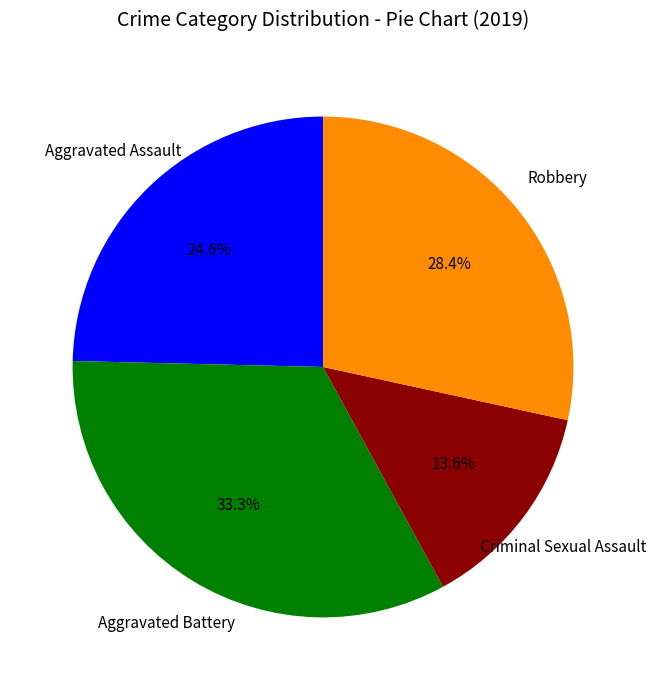

Is there a majority slice in this chart?

No